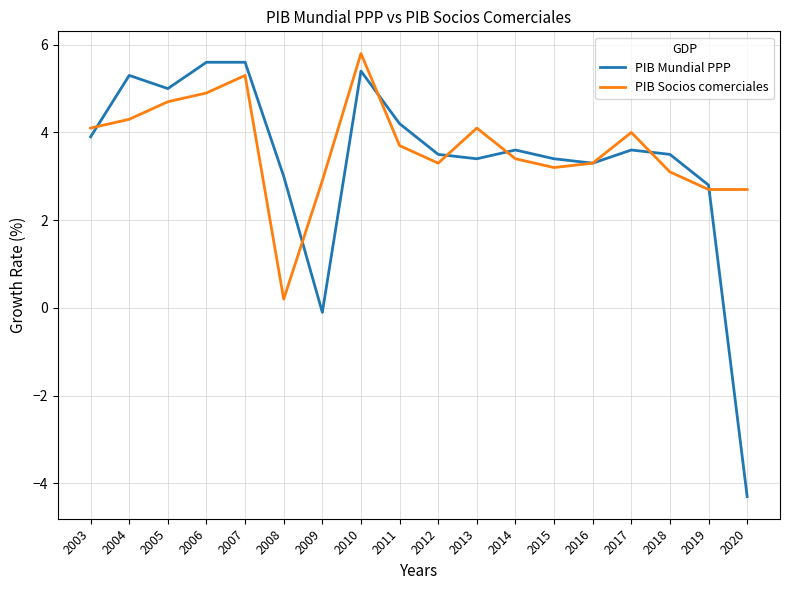

At which category does PIB Mundial PPP reach its first local peak?

2004